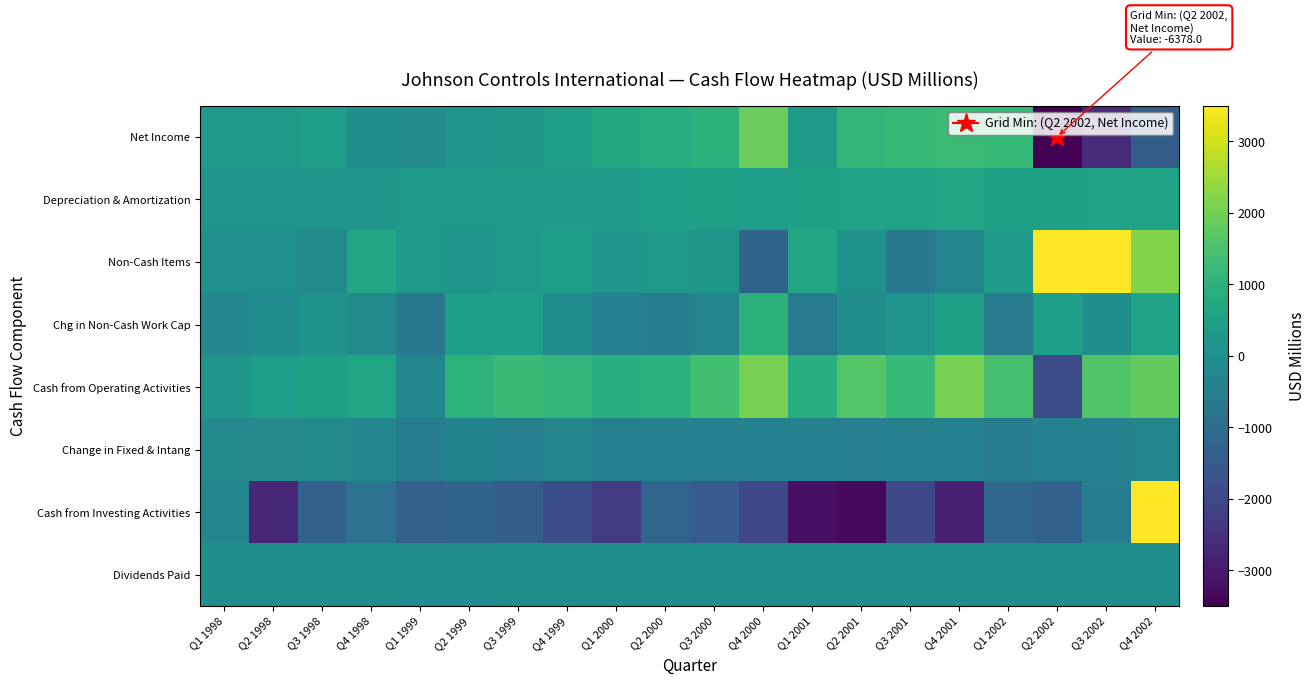

What is the total value across all series at Q2 2001?

-652.8